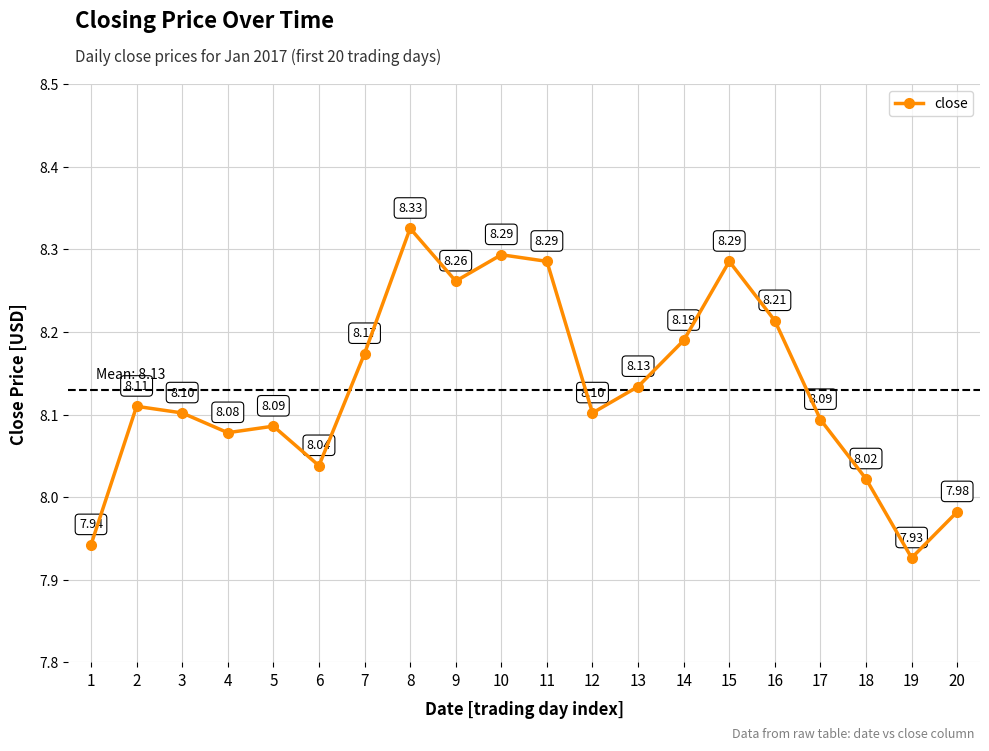

Between 7 and 11, which is larger?

11